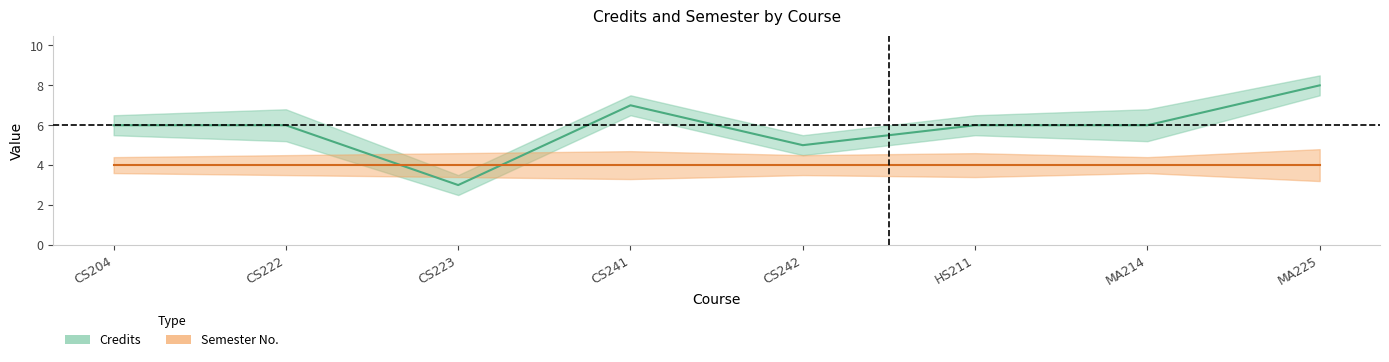

True or false: Credits and Credits_lower intersect in this chart.

False